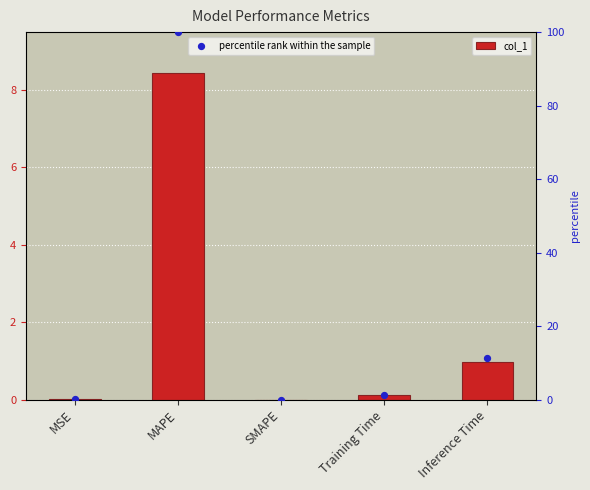

Which series has the widest spread of Y values?

percentile rank within the sample